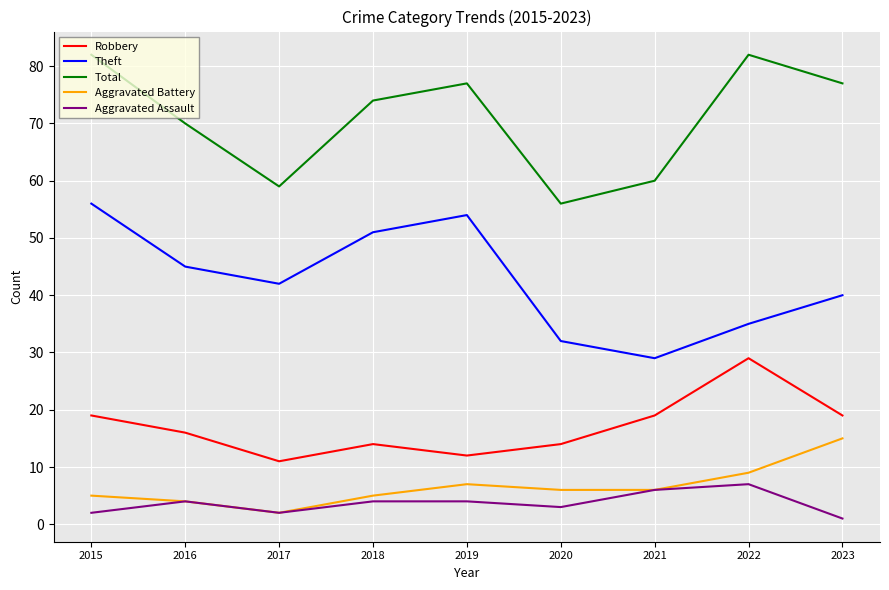

Between 2015 and 2020, which series saw the biggest shift?

Total